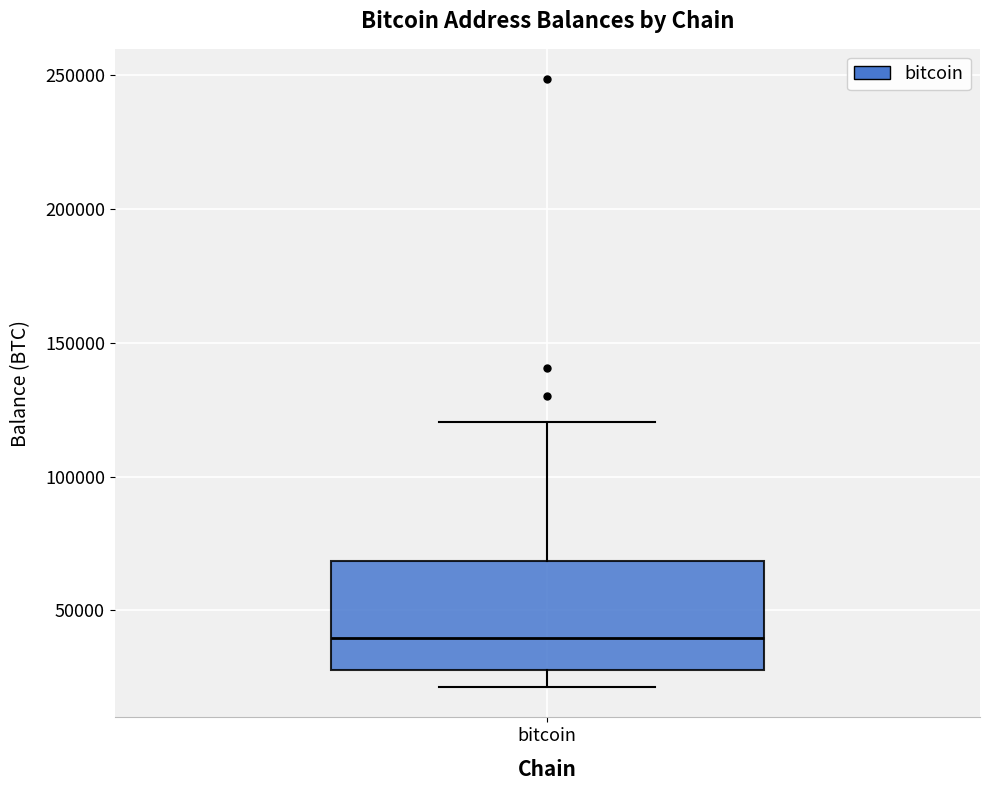

Read this box plot against the y-axis: the position of the median line, the range covered by the box, and the ends of both whiskers. The values are not printed on the chart, so give them approximately, as read against the axis.

median 40000, box 25000 to 70000, whiskers 20000 to 120000